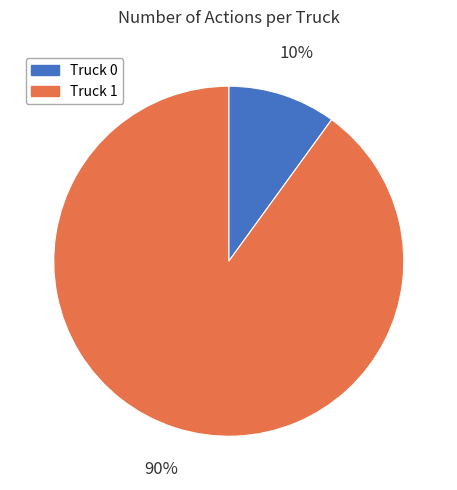

Is it true that Truck 0 is 10% of the pie?

True